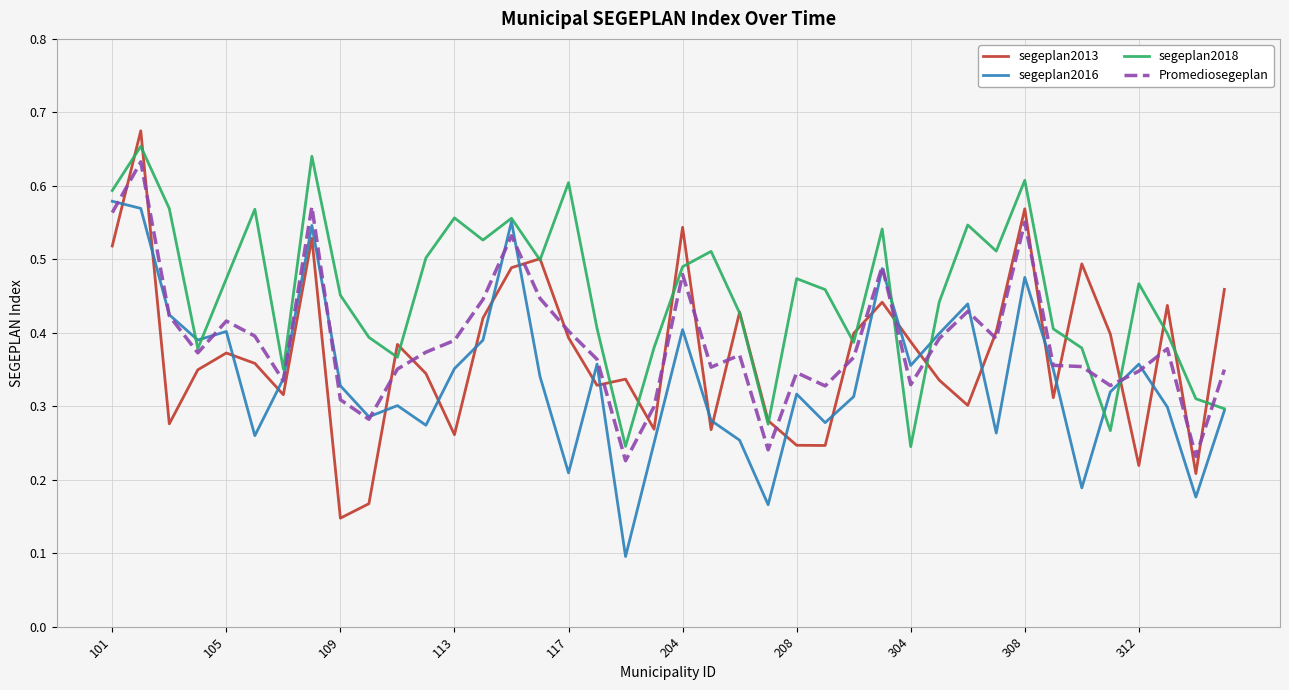

How many interior local valleys does the segeplan2016 series have?

12